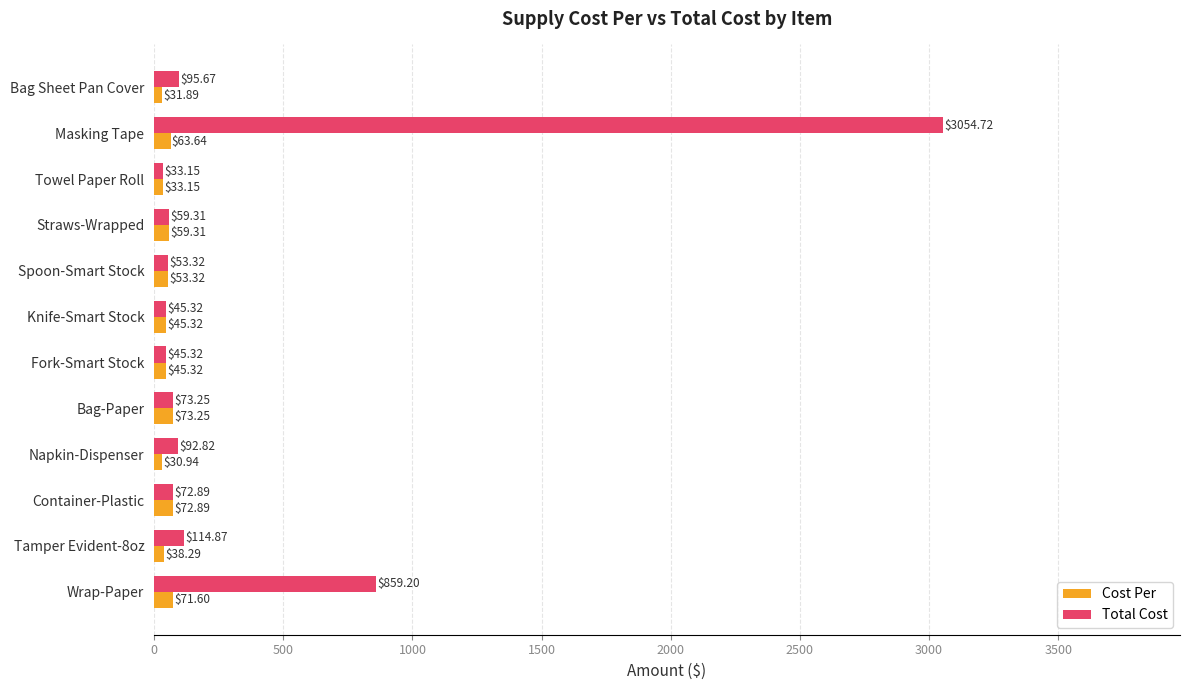

Which series has the largest range (max minus min)?

Total Cost